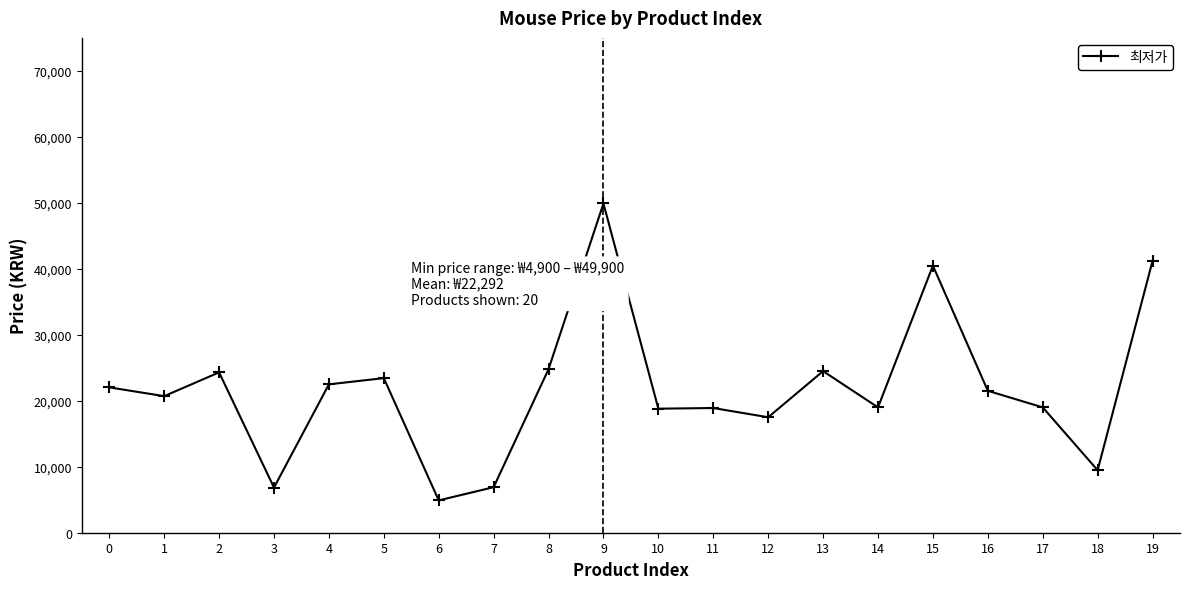

The value at 19 is 26755. True or false?

False